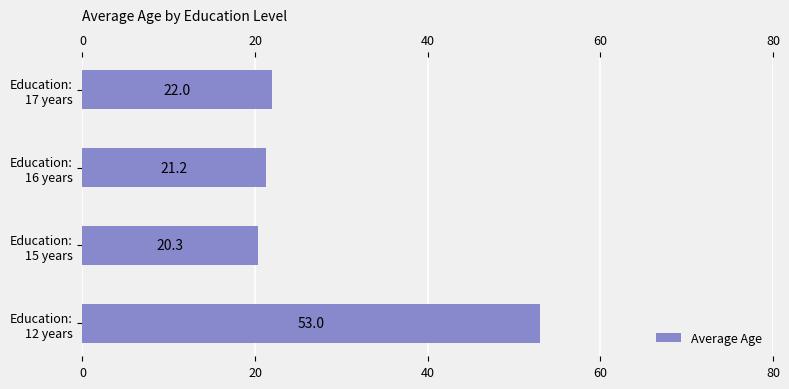

At which label is the value closest to 36?

Education:
17 years